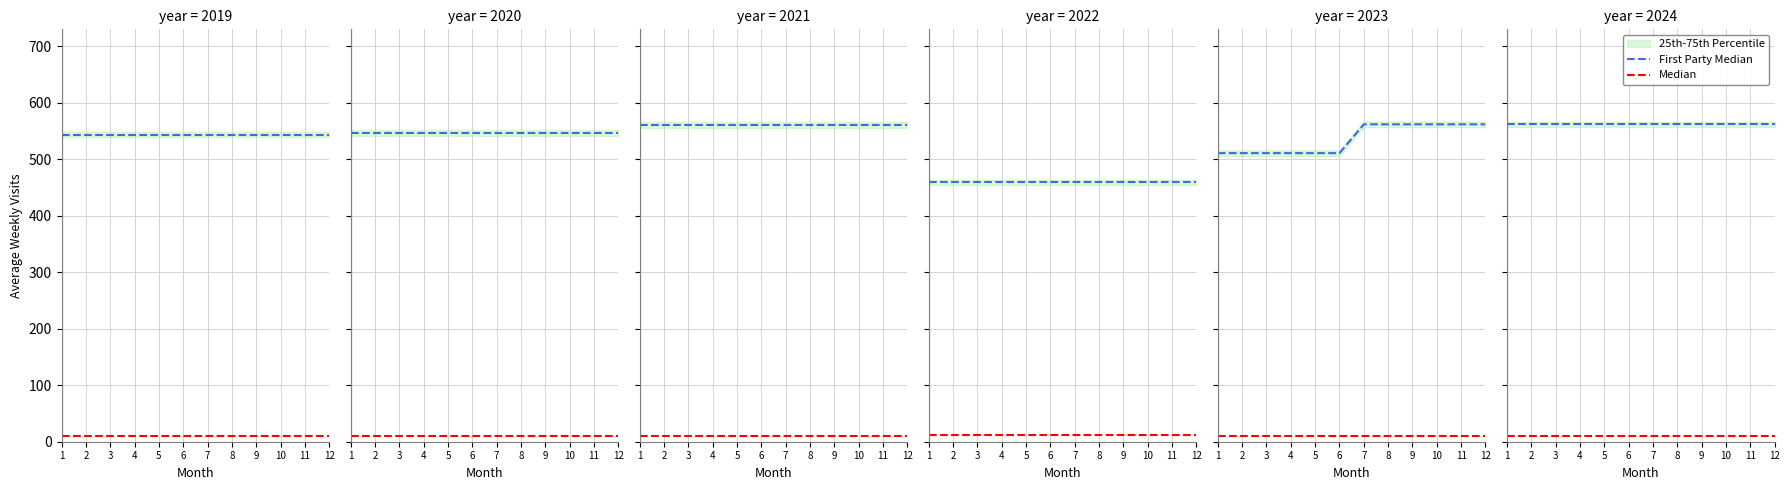

True or false: First Party Median has more than 0 points higher than both neighbors.

False